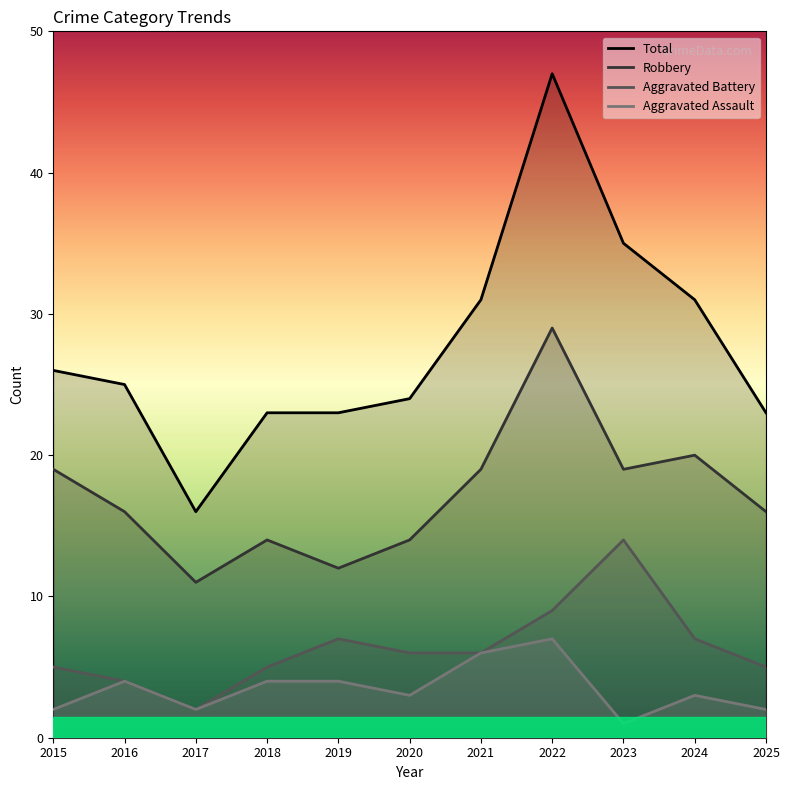

The Aggravated Battery series shows 14 at 2023. True or false?

True